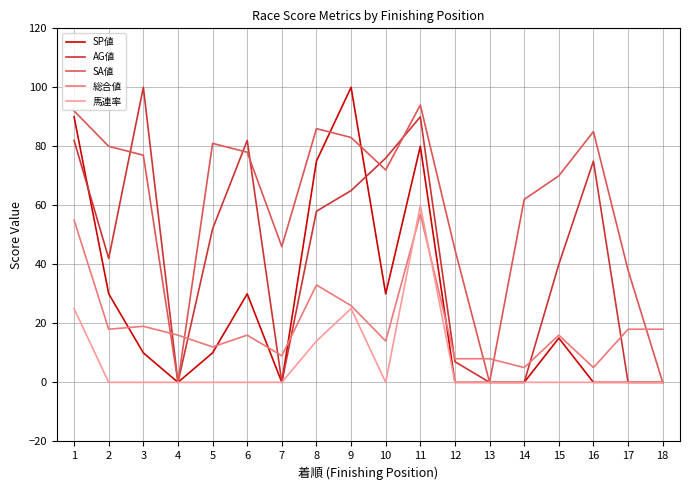

At which label is AG値 closest to 50?

5